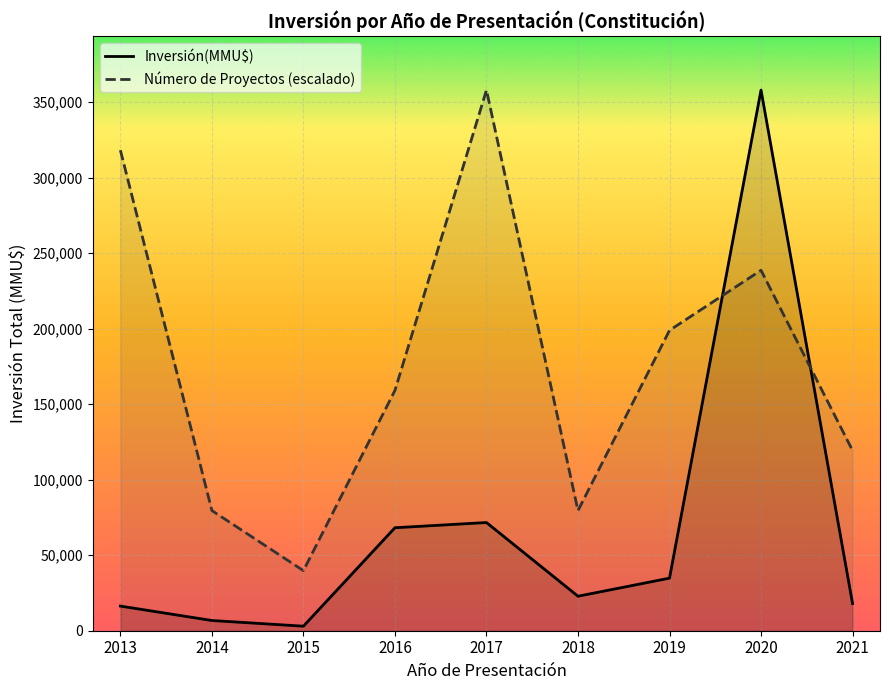

What is the maximum value shown in the chart?

358084.0